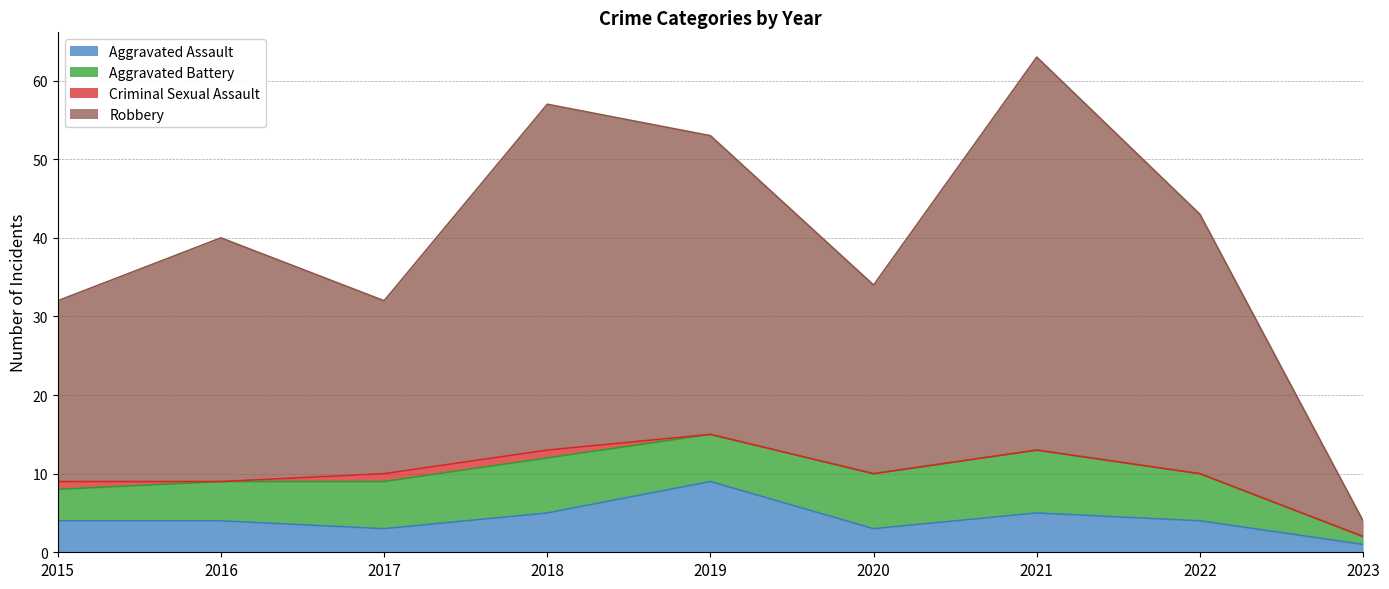

At which category does Robbery reach its first local peak?

2016